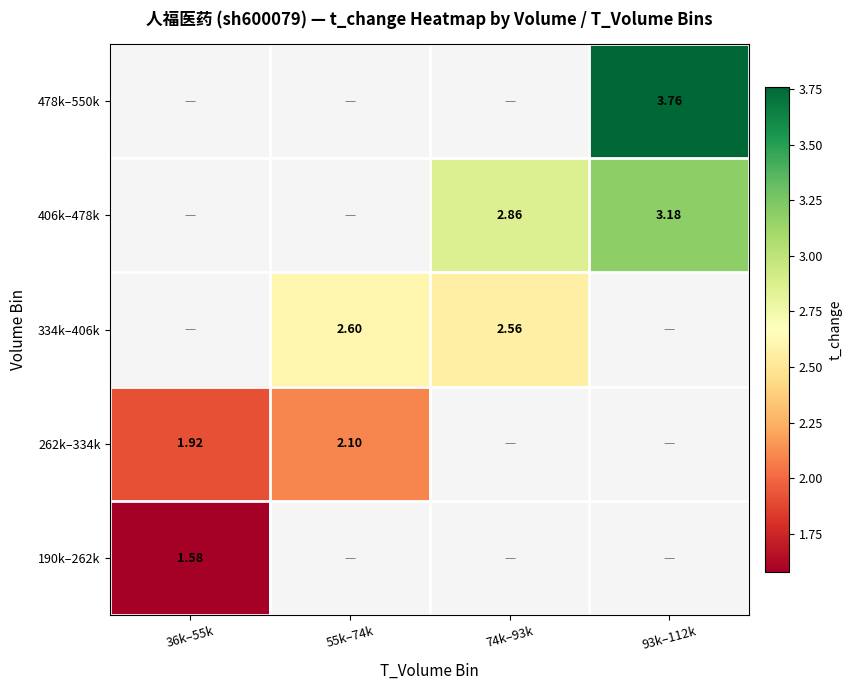

Is the value of 190k–262k at 36k–55k greater than the value of 334k–406k at 74k–93k?

No